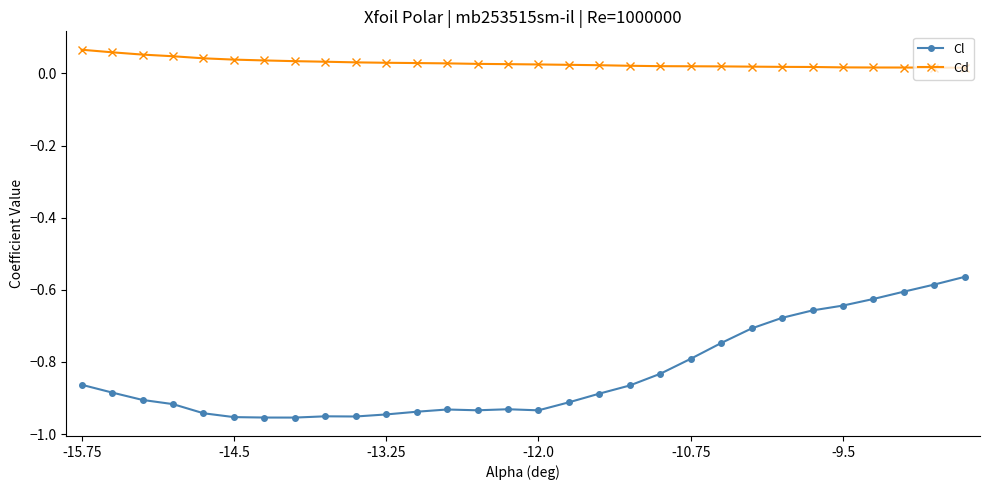

At how many categories does at least one series exceed 0?

30